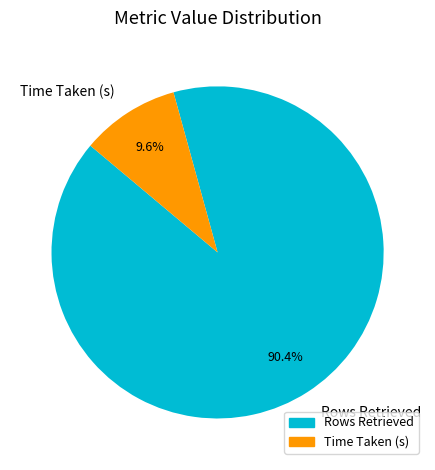

Which category has the biggest portion of the pie?

Rows Retrieved